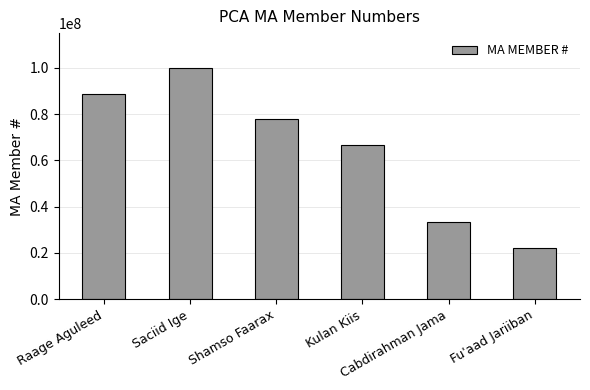

Reading left to right, transcribe all the data shown in this chart.

88888888	99999999	77777777	66666666	33333333	22222222